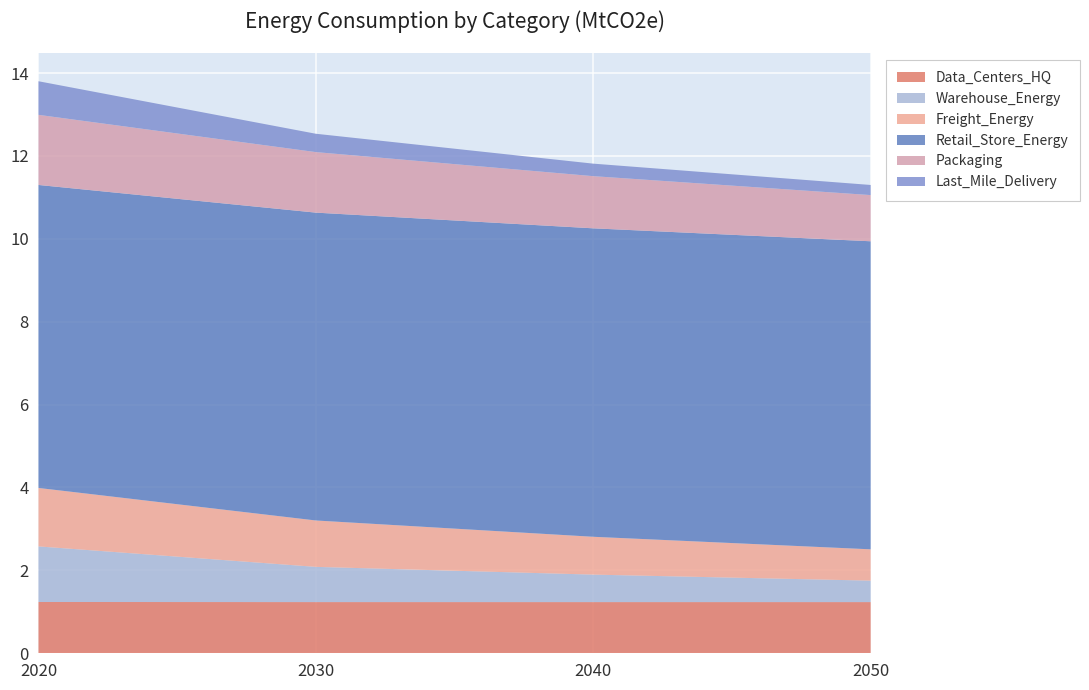

Reading left to right, transcribe all the data shown in this chart.

Data_Centers_HQ: 1.2	1.2	1.2	1.2
Warehouse_Energy: 1.3	0.8	0.7	0.5
Freight_Energy: 1.4	1.1	0.9	0.8
Retail_Store_Energy: 7.3	7.4	7.4	7.4
Packaging: 1.7	1.5	1.3	1.1
Last_Mile_Delivery: 0.8	0.4	0.3	0.2